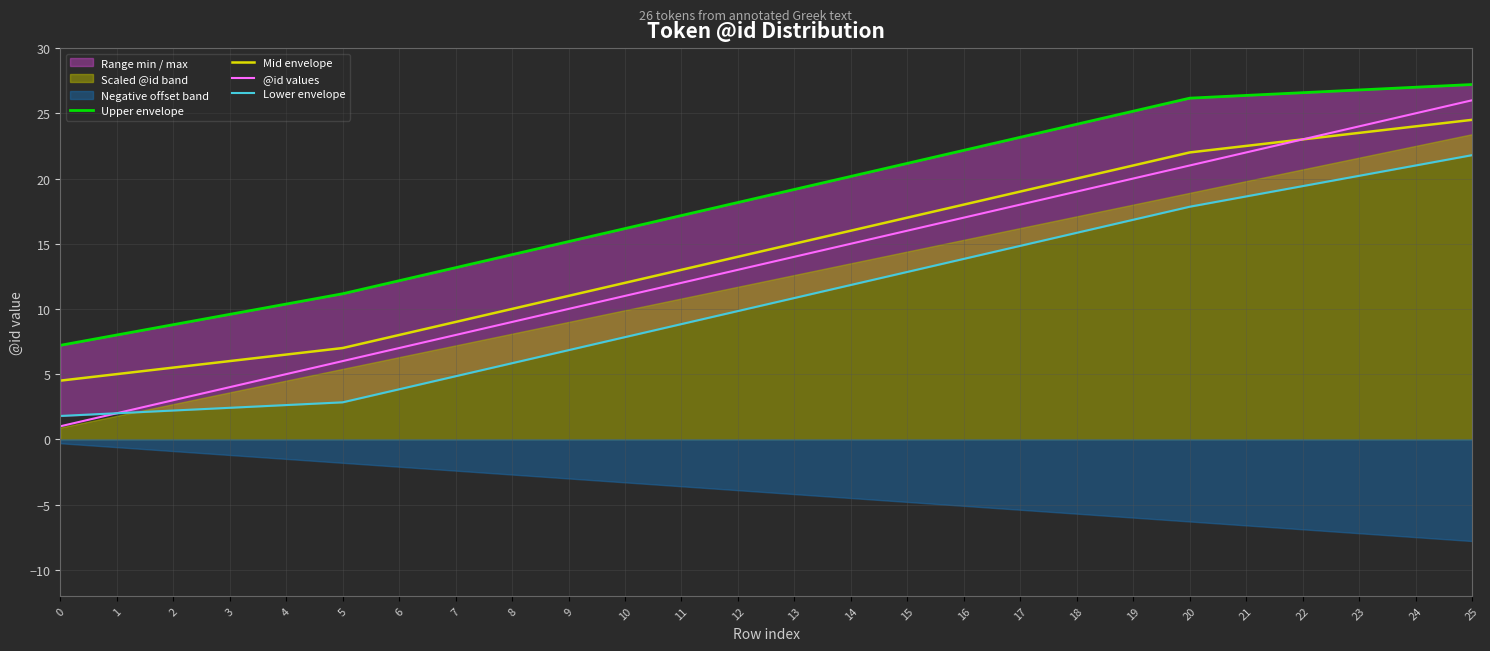

What is the sum of all @id values values?

351.0